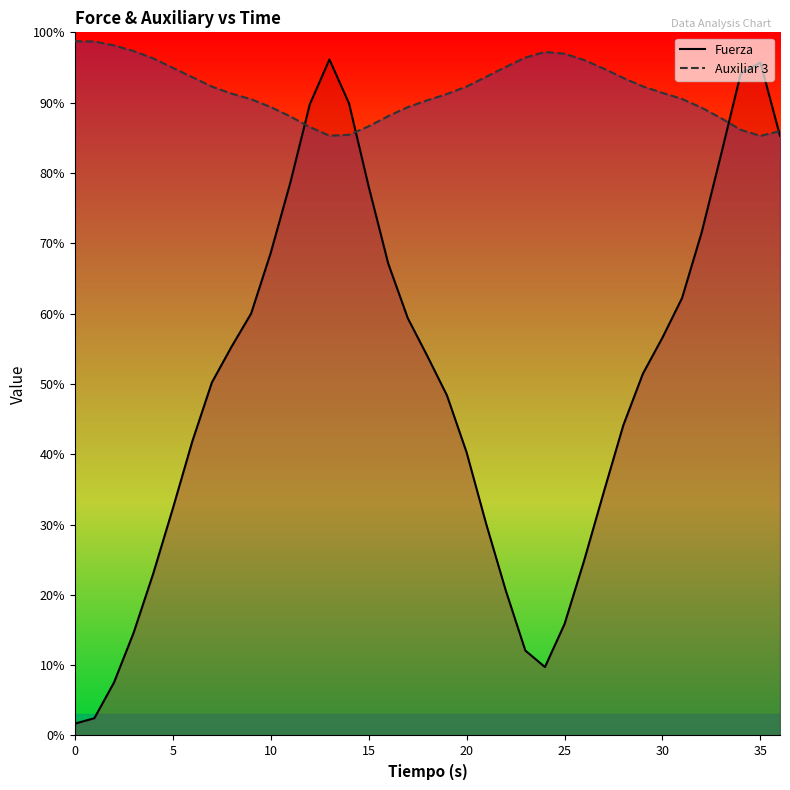

Rank the series by their average value, from highest to lowest.

Auxiliar 3, Fuerza